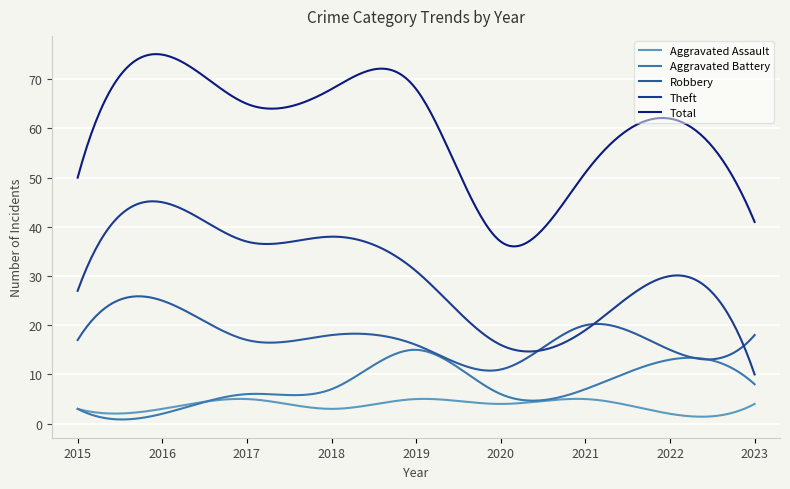

True or false: Theft and Aggravated Assault cross at least once.

False